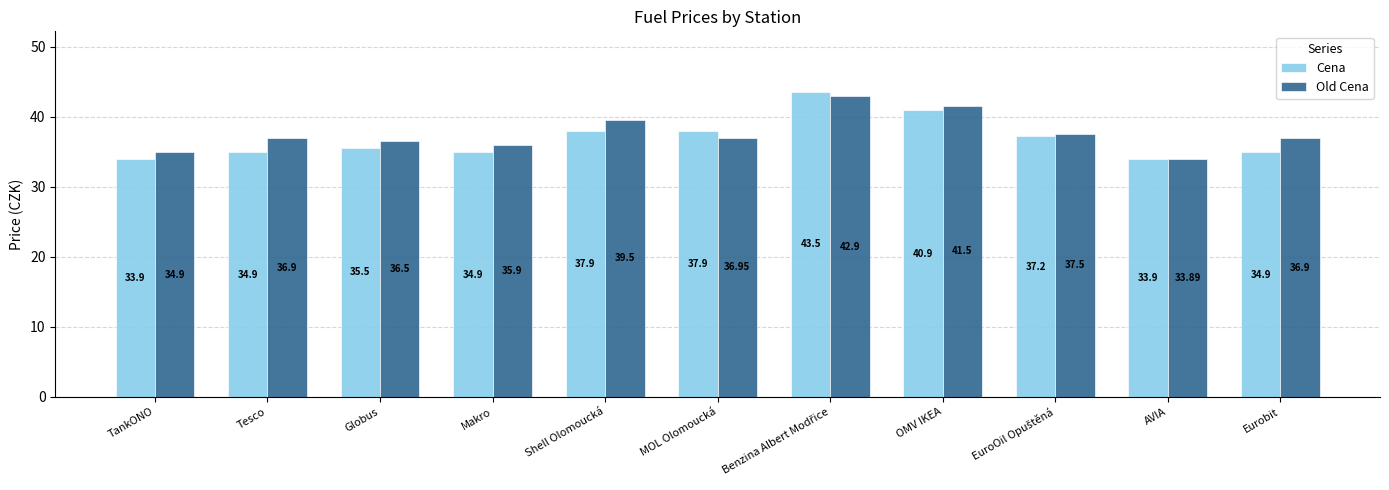

What is the difference between the Cena values at Shell Olomoucká and OMV IKEA?

3.0